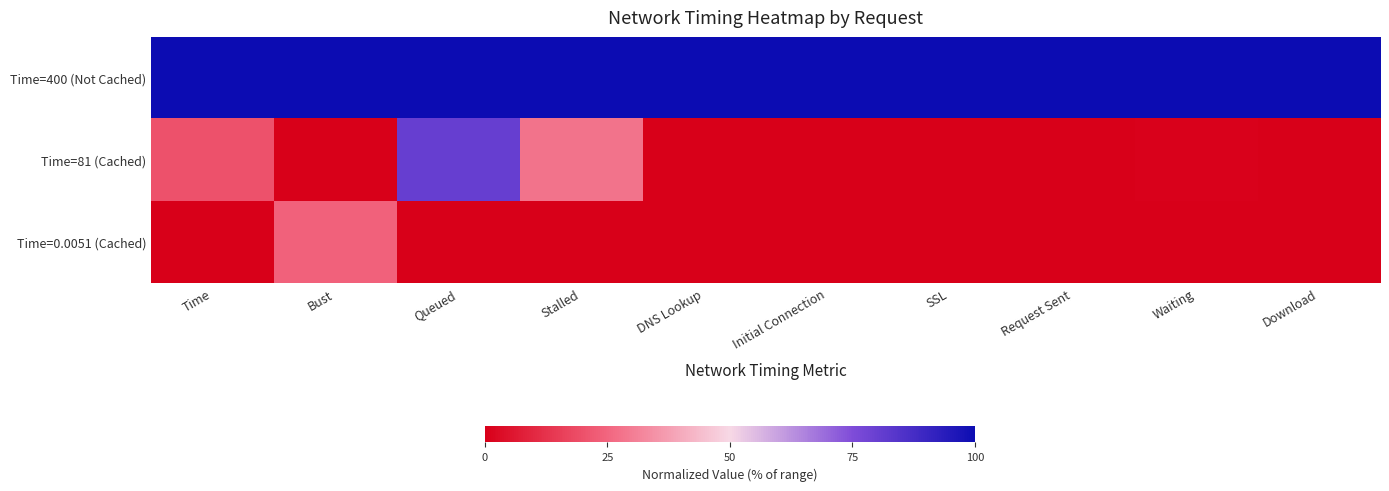

Count the number of categories in the chart.

10